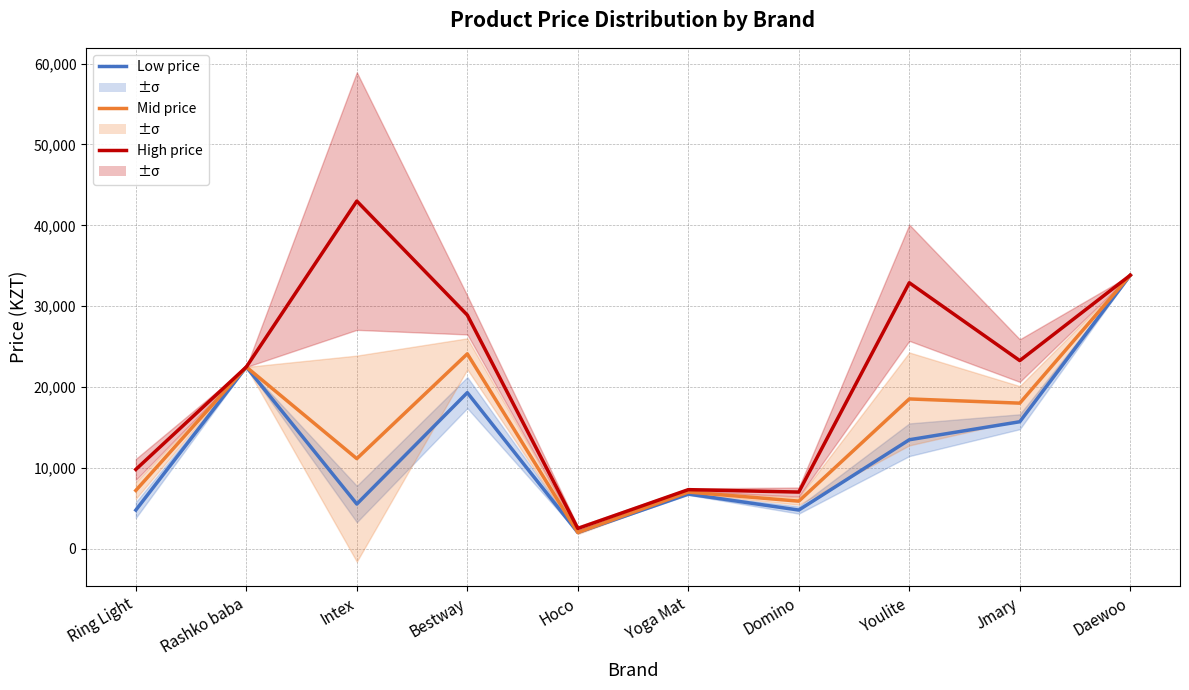

What is the approximate value of Mid price at Bestway?

24100